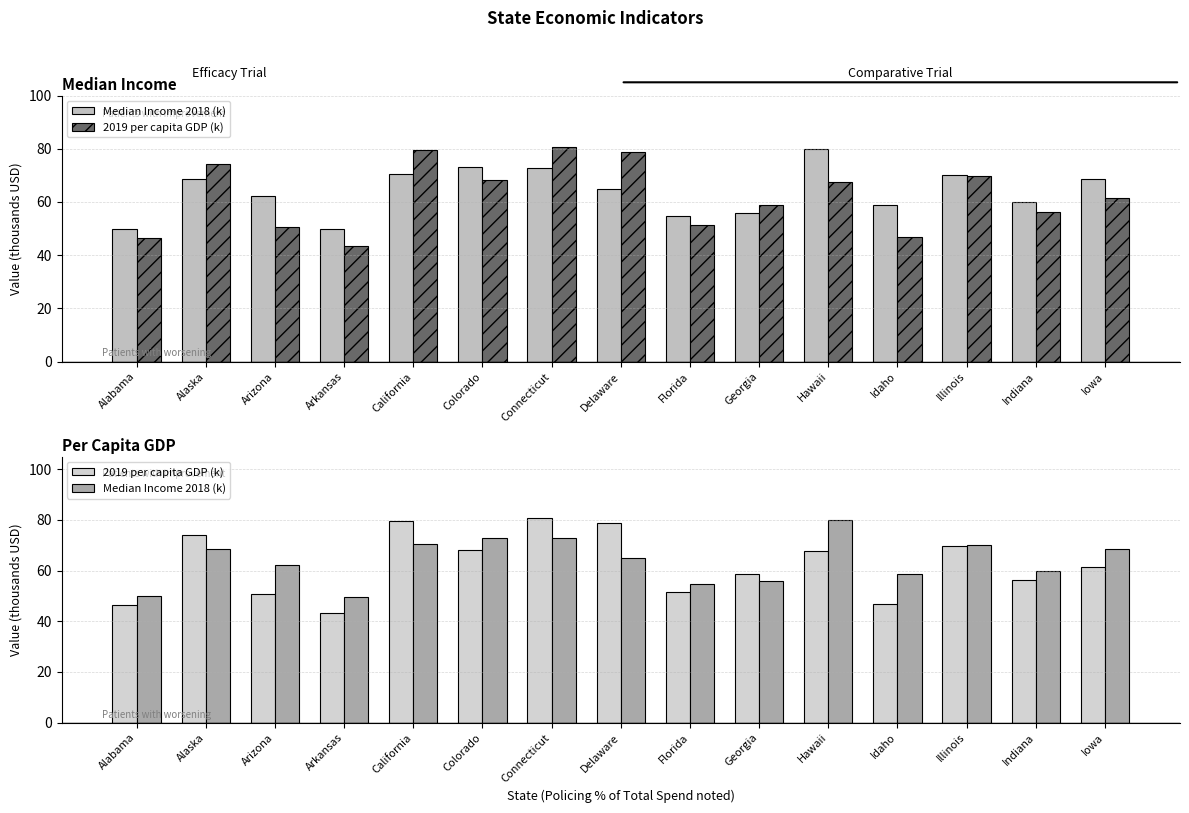

List the series in order of their peak value, lowest first.

Median Income 2018 (k), 2019 per capita GDP (k)